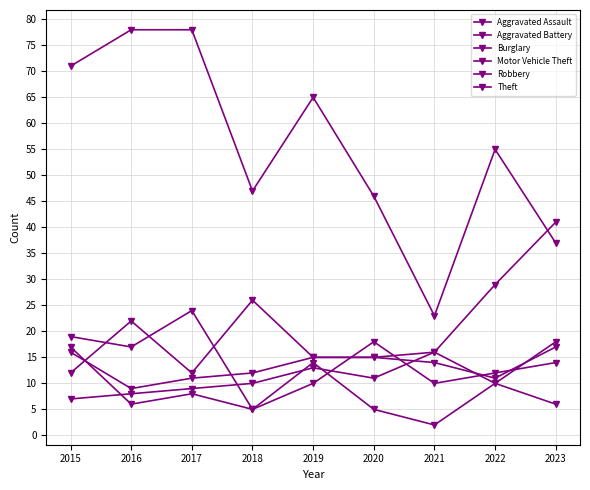

List the labels in order of Aggravated Battery value, smallest first.

2016, 2017, 2022, 2018, 2021, 2019, 2020, 2015, 2023